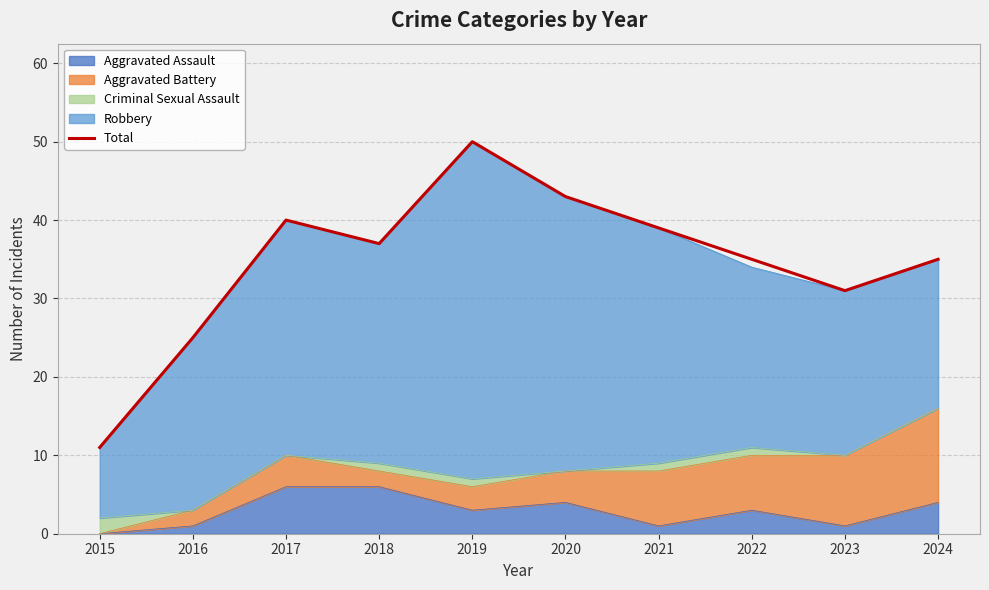

The chart shows a value of 39 at 2021. True or false?

True